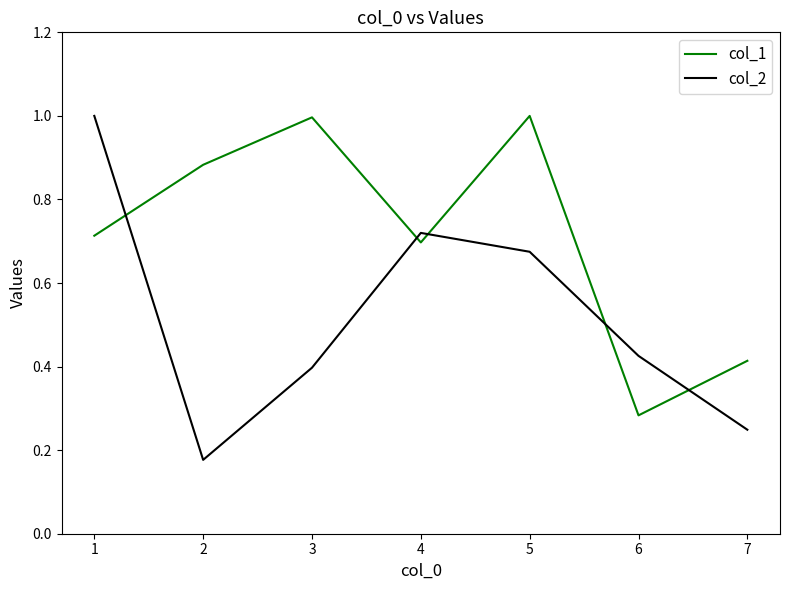

At 5, list the series in order from largest to smallest.

col_1, col_2